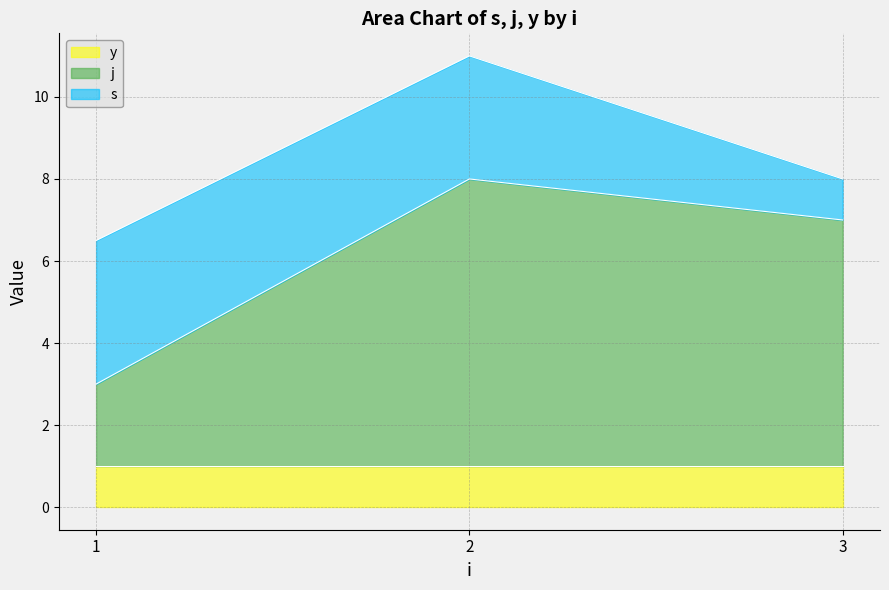

Rank the series by their maximum value, from lowest to highest.

y, s, j